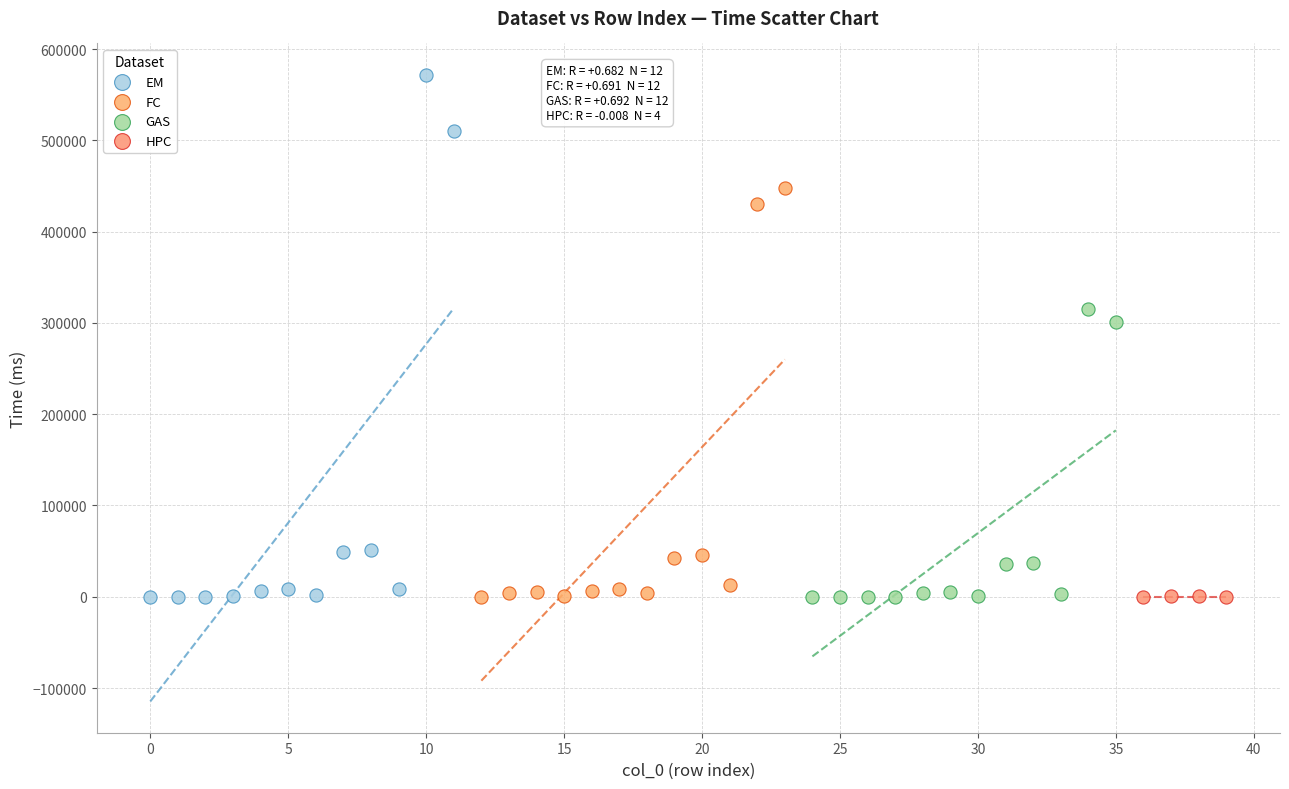

Which series reaches the maximum Y coordinate?

EM